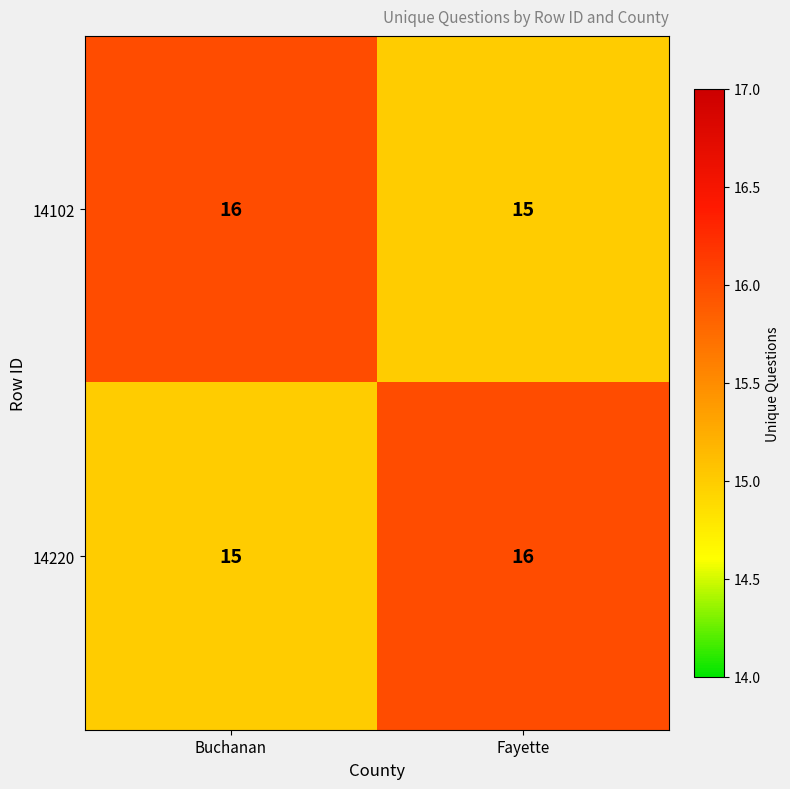

What is the sum of the 14220 values at Buchanan and Fayette?

31